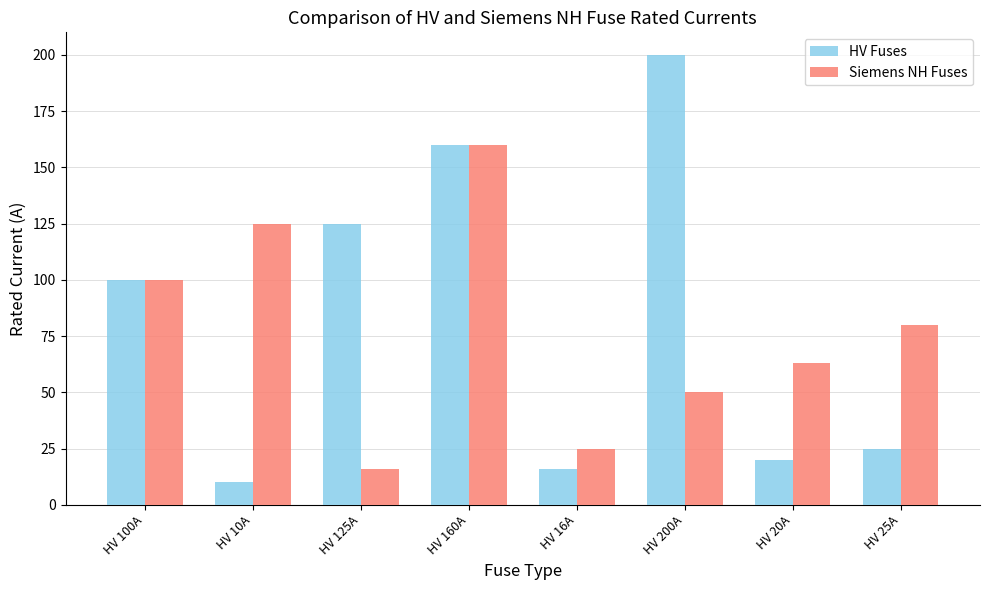

What is the label of the 1st bar from the left?

HV 100A